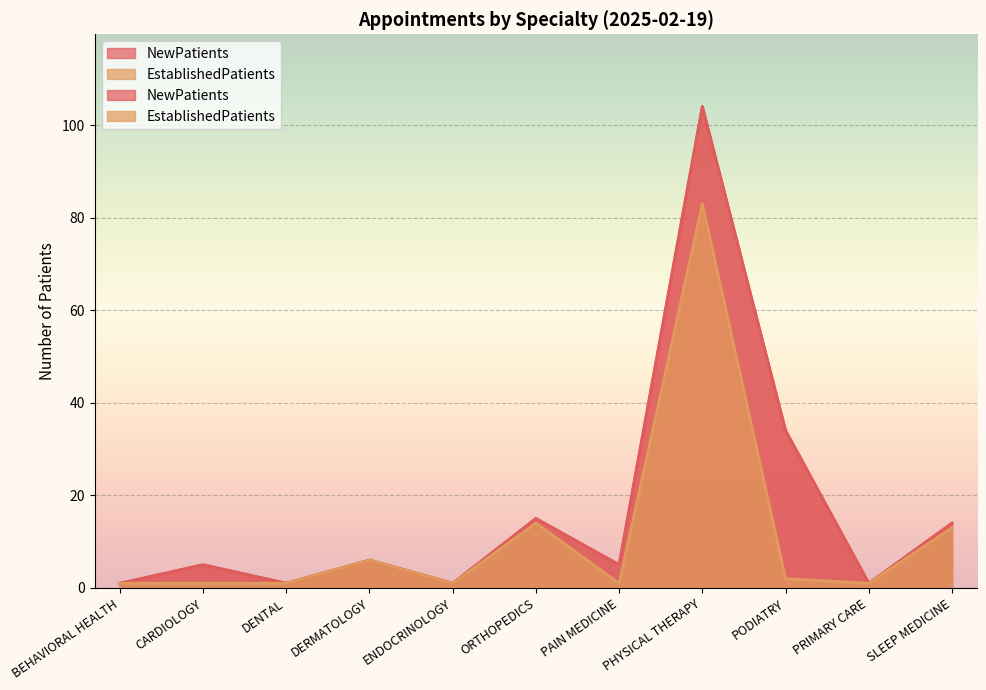

Which category has the lowest value in the NewPatients series?

BEHAVIORAL HEALTH